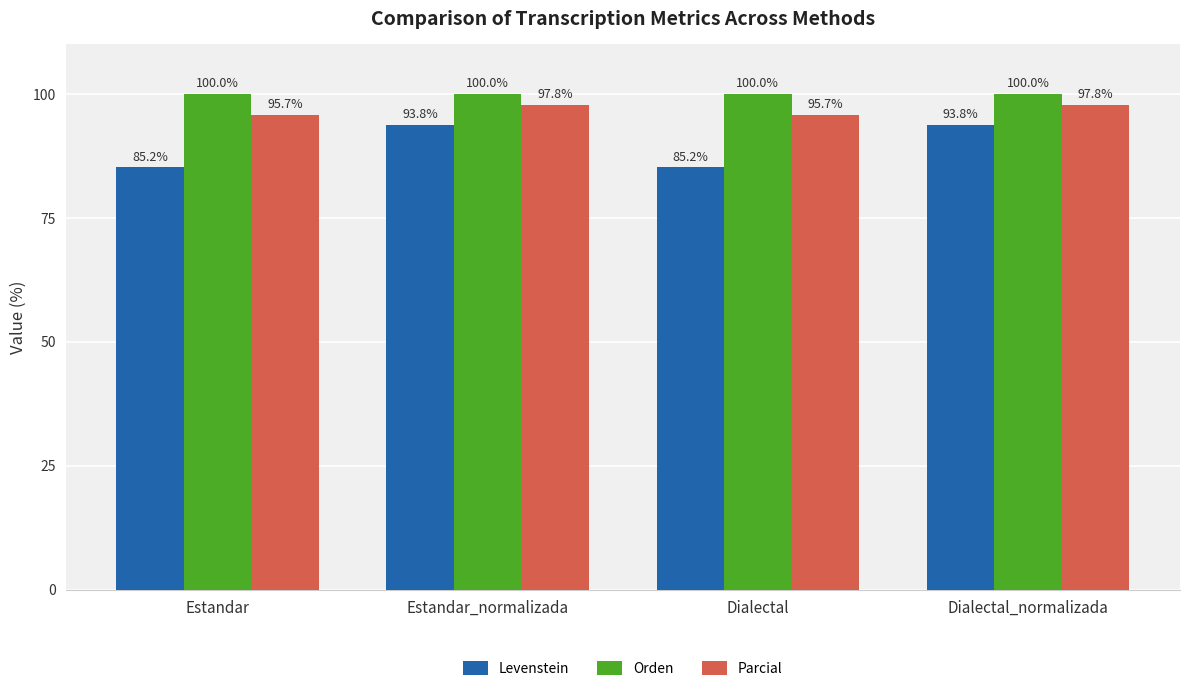

What is the sum of the Orden values at Dialectal_normalizada and Dialectal?

200.0